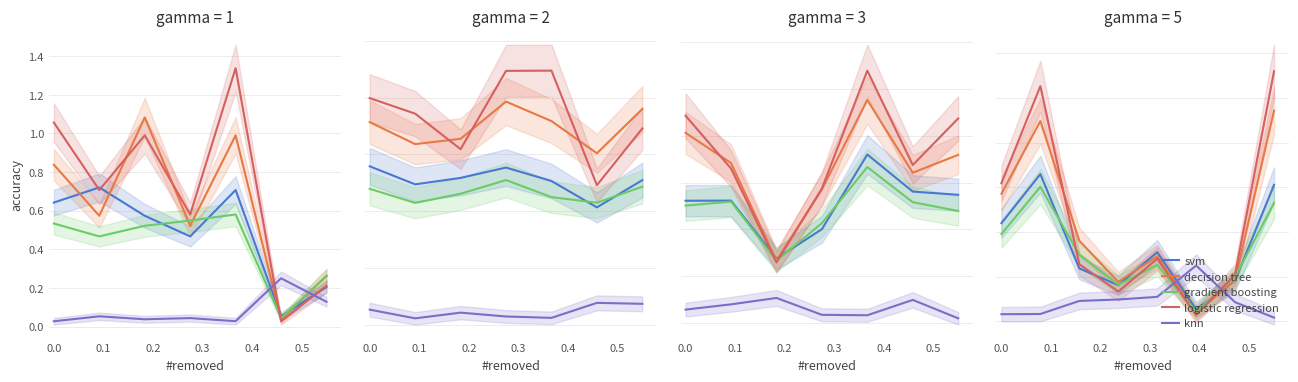

Between 0.2 and 0.4, which is larger?

0.2